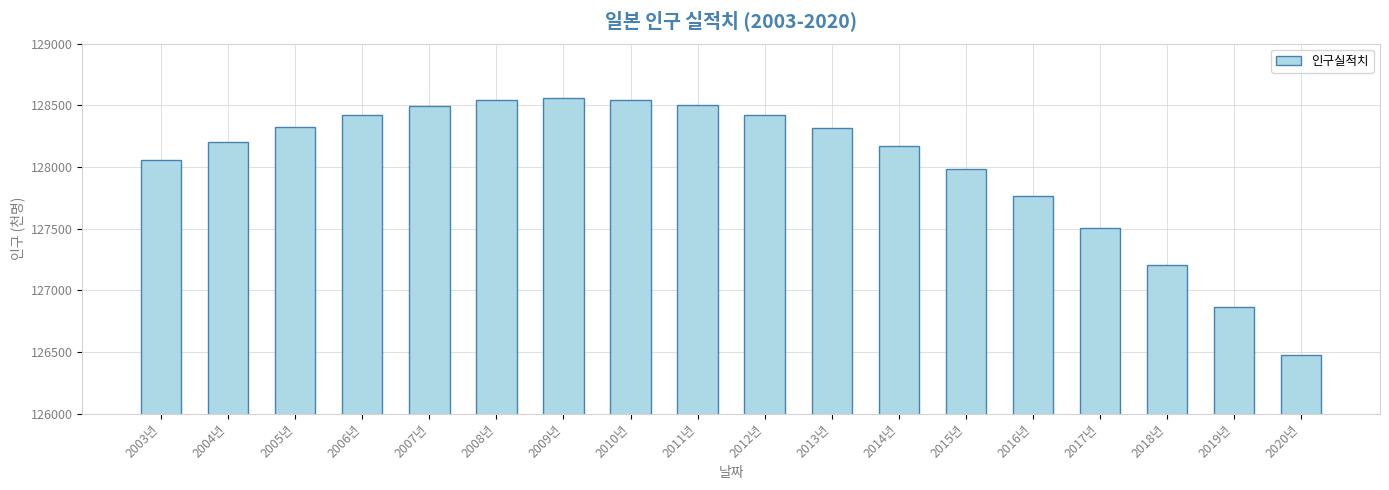

Between 2004년 and 2016년, which is larger?

2004년